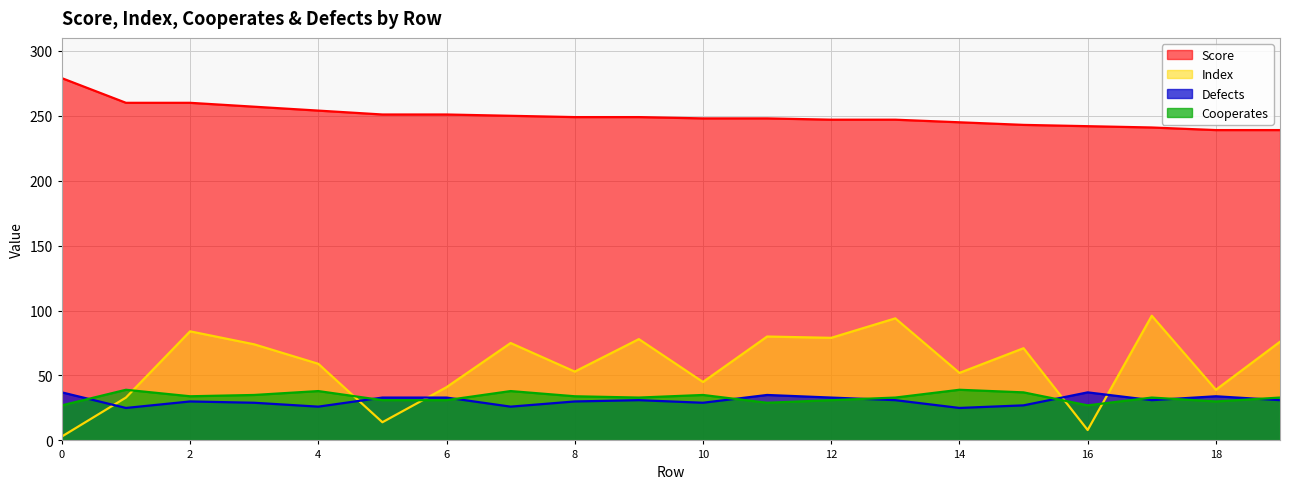

Is the value of Index at 2 greater than the value of Score at 1?

No